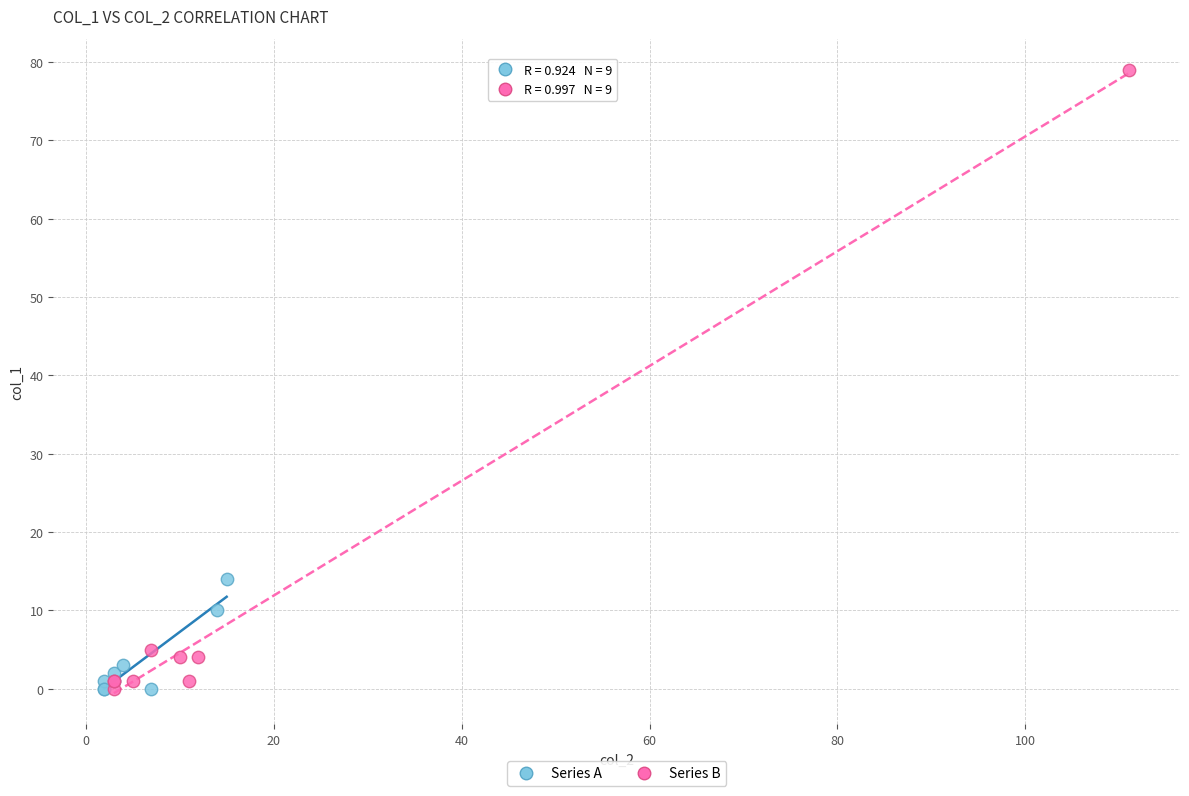

Which series has the largest Y range (max minus min)?

Series B